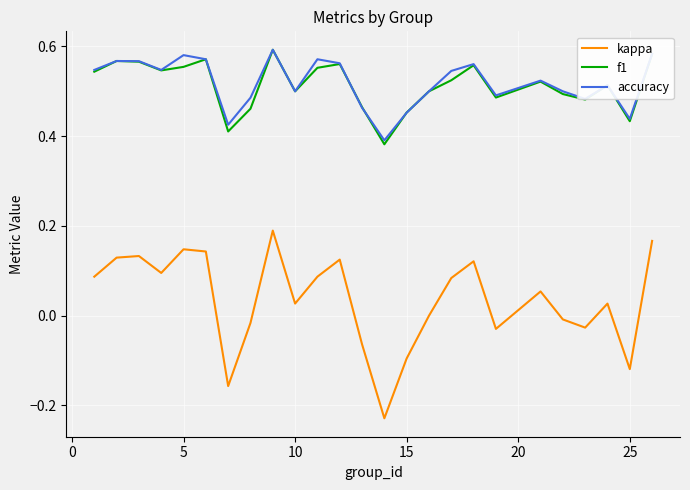

Which series has the largest range (max minus min)?

kappa